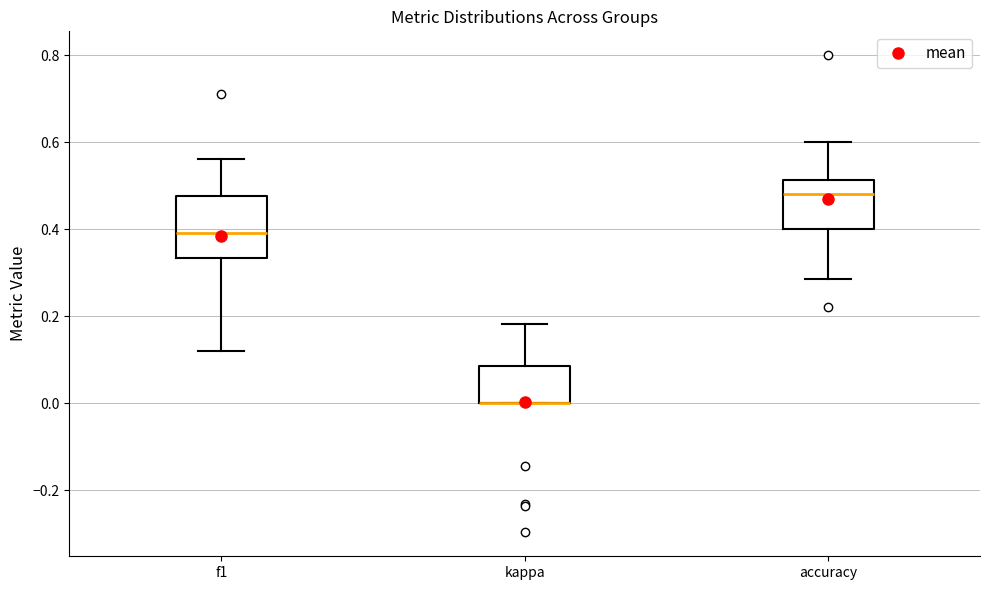

Which box is the tallest, from its lower edge to its upper edge?

f1